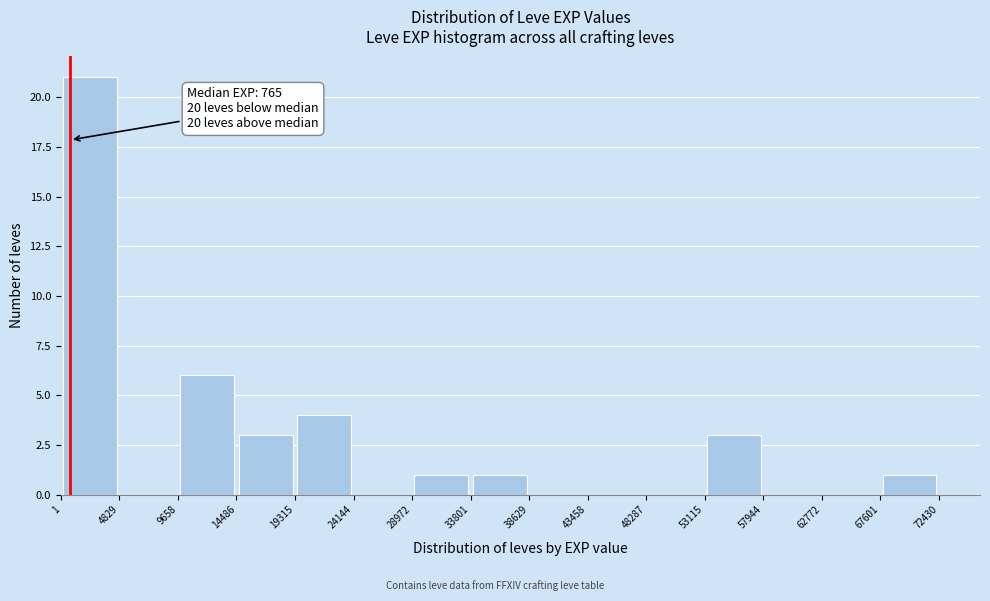

Over which range of the x-axis is the bar tallest?

1 to 4829